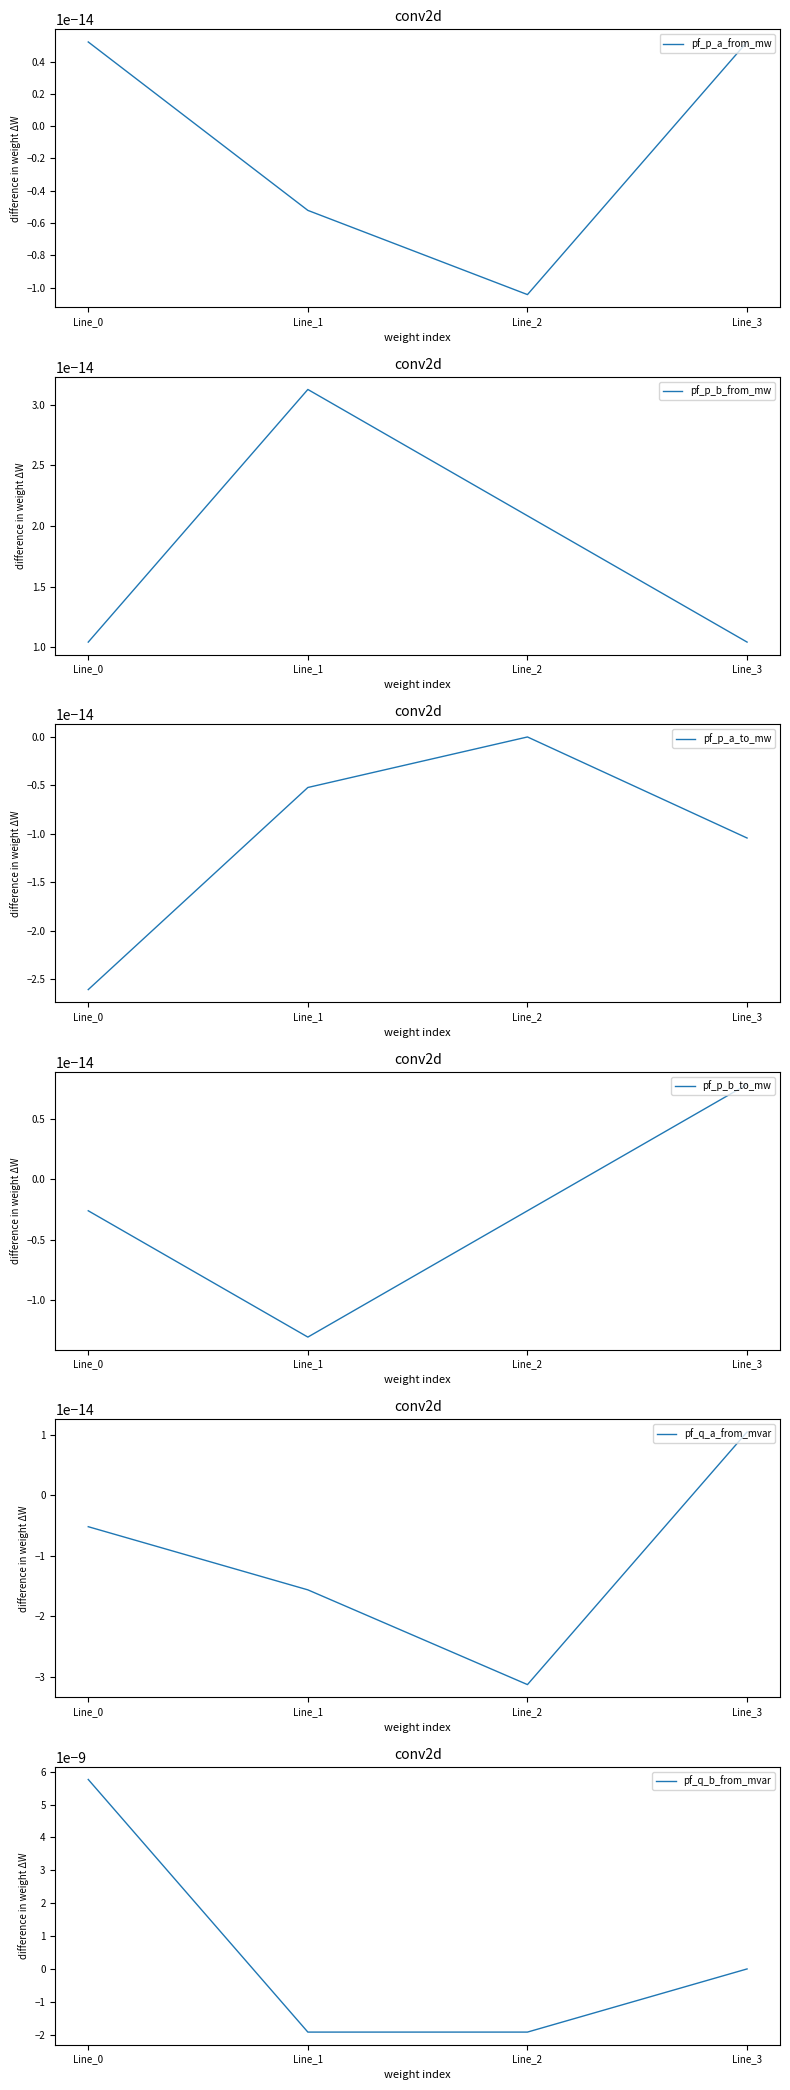

True or false: pf_q_b_from_mvar has more than 2 points higher than both neighbors.

False